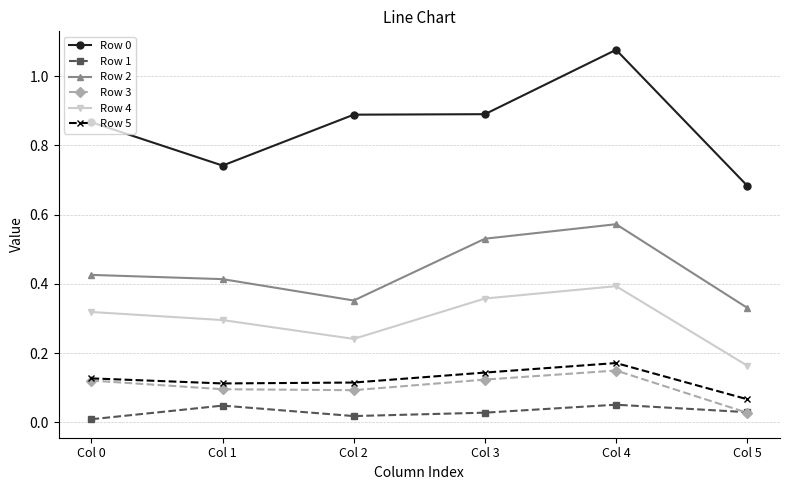

At which category is the sum across all series the highest?

Col 4